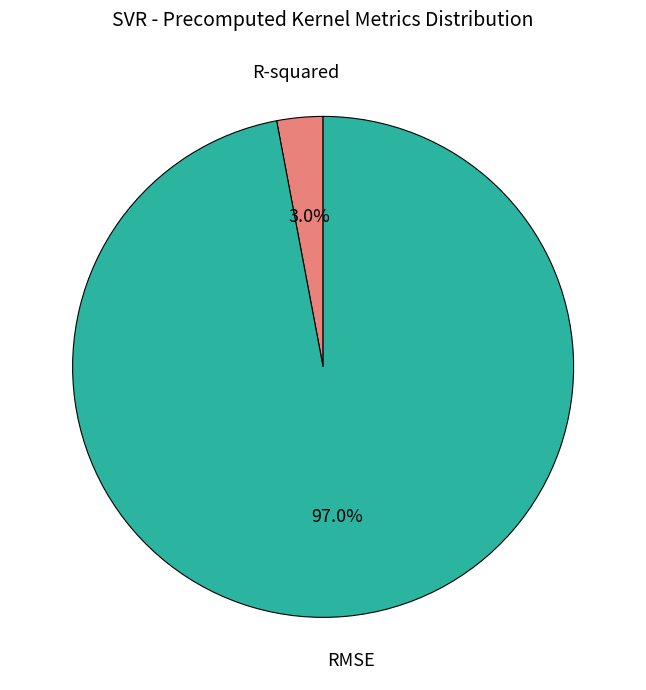

Is it true that RMSE is 97% of the pie?

True